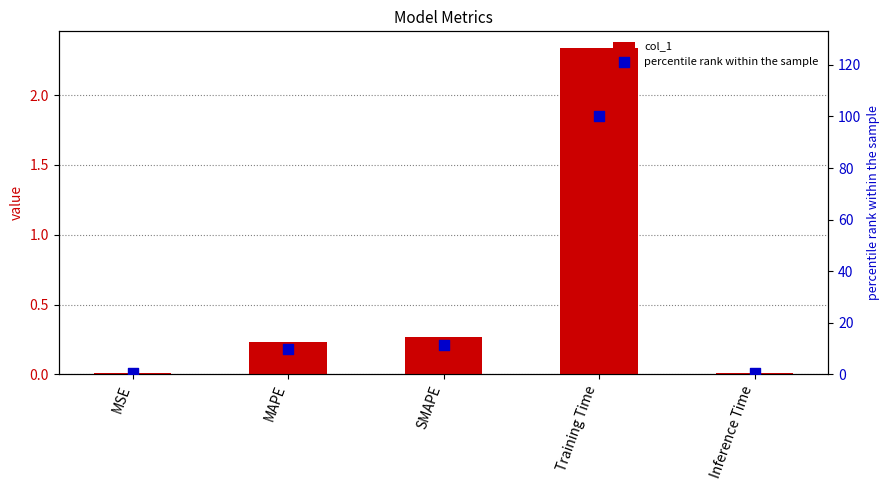

At how many categories does at least one series exceed 16?

1